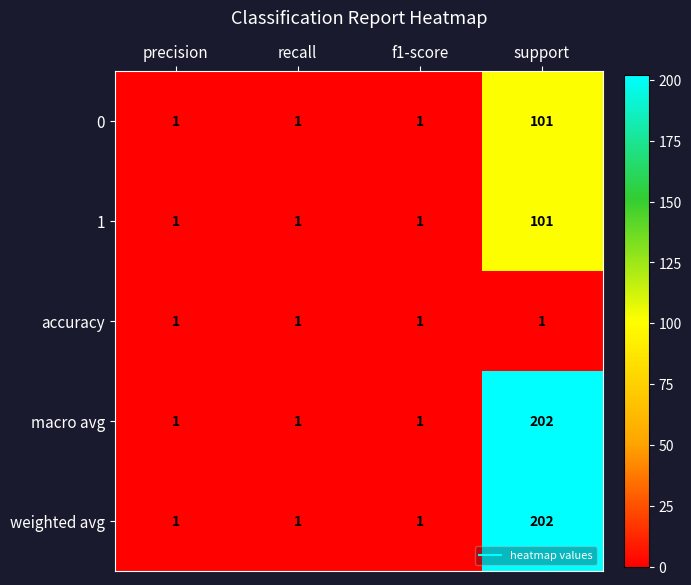

What is the minimum value shown in the chart?

1